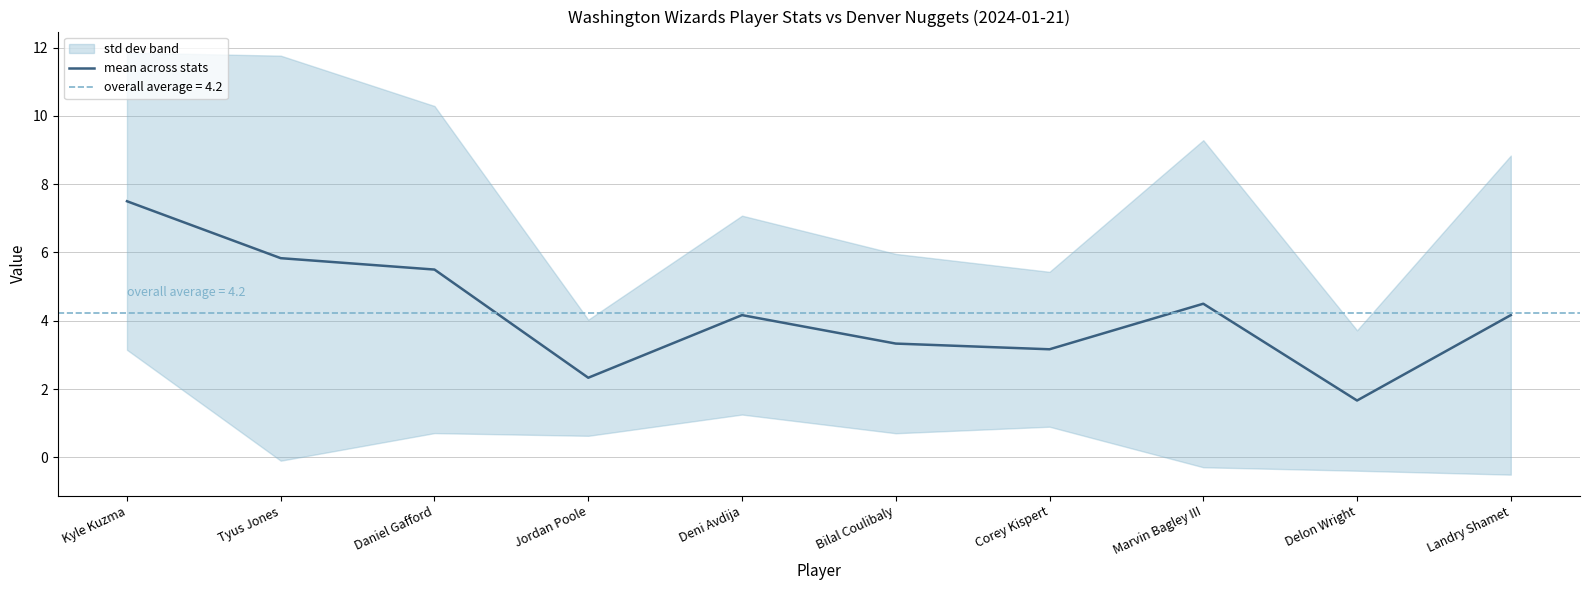

List the labels in order of value, smallest first.

Delon Wright, Jordan Poole, Corey Kispert, Bilal Coulibaly, Deni Avdija, Landry Shamet, Marvin Bagley III, Daniel Gafford, Tyus Jones, Kyle Kuzma